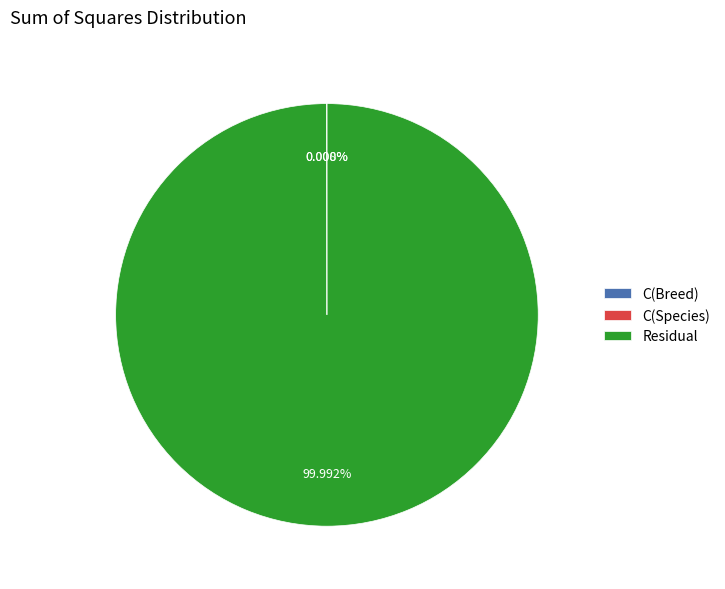

Is there a majority slice in this chart?

Yes